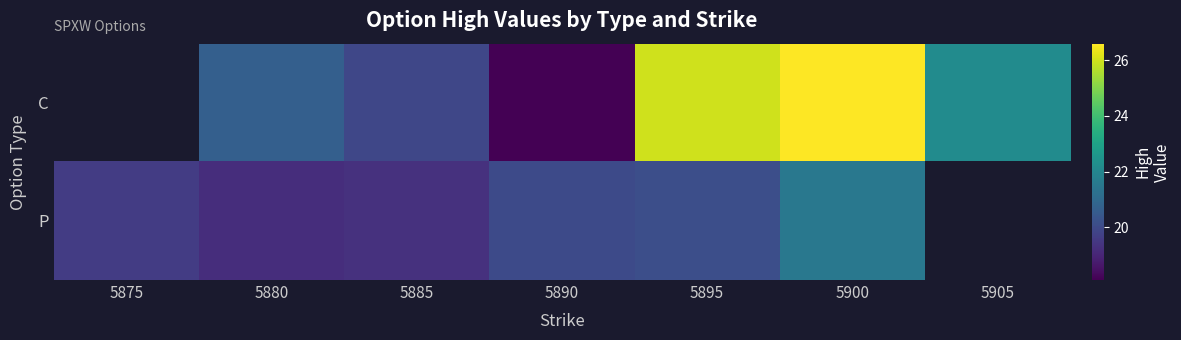

Is it true that C equals 32.9 at 5905?

False